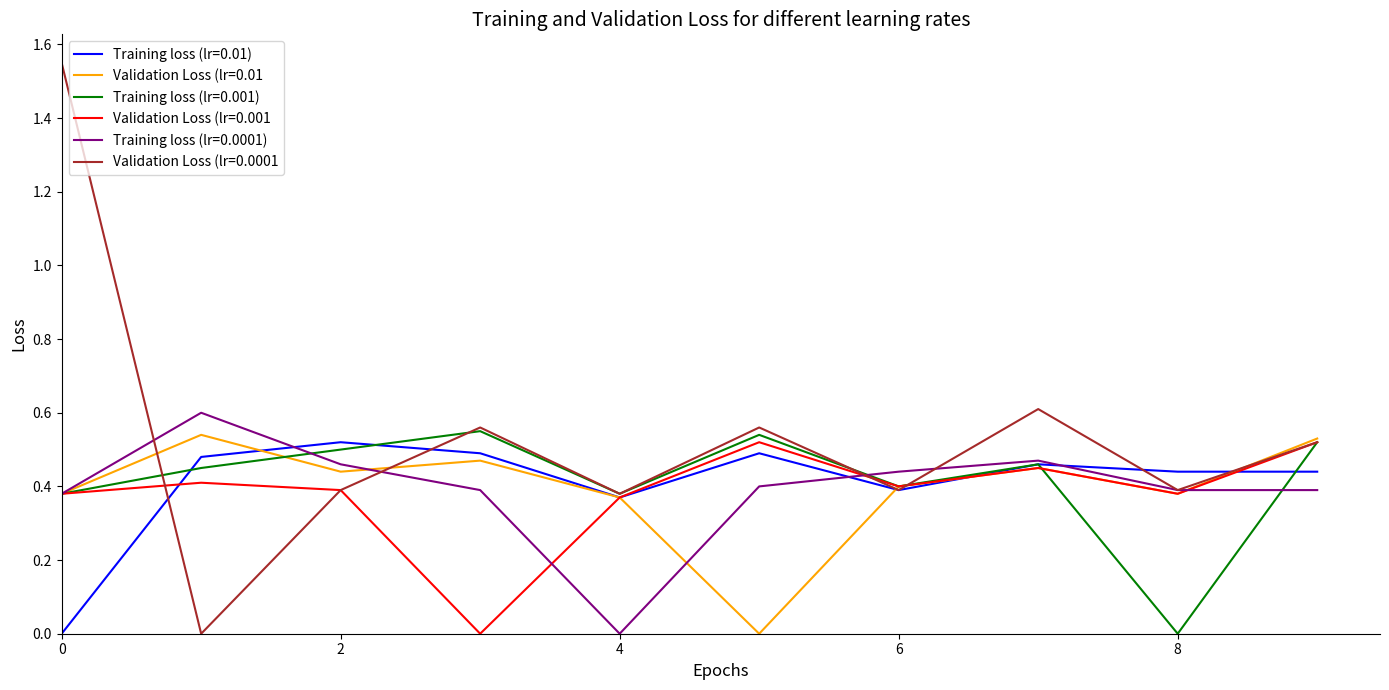

Which series has the largest total across all categories?

Validation Loss (lr=0.0001